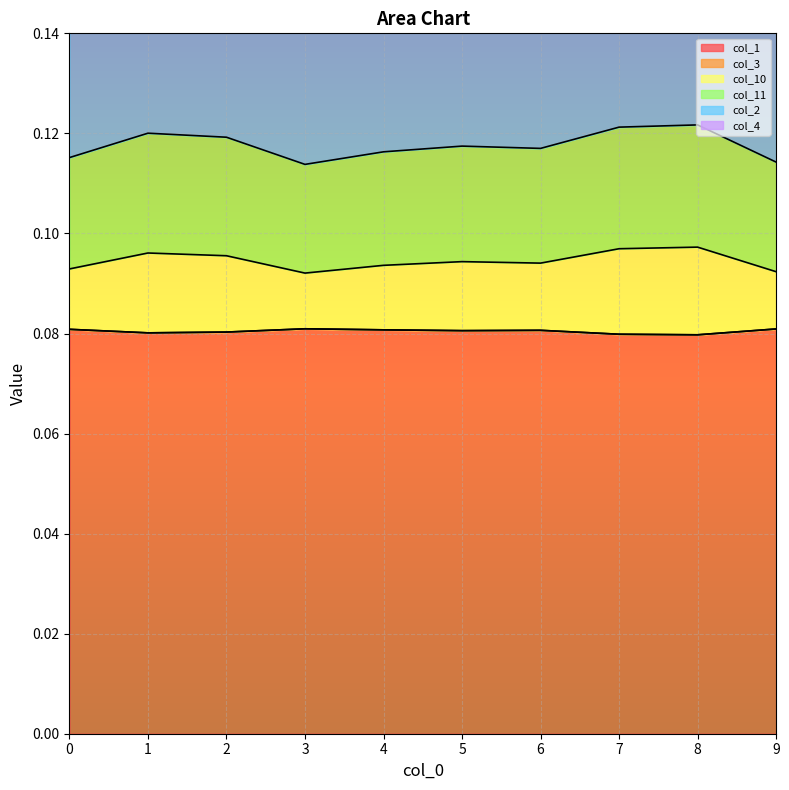

What is the sum of the col_10 values at 2 and 5?

0.2